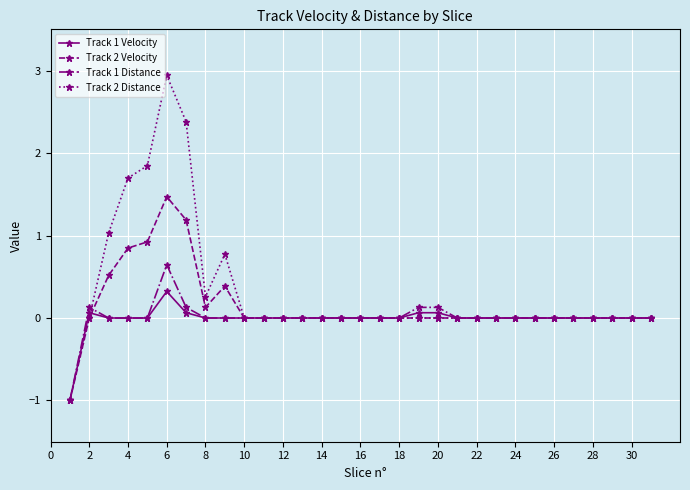

True or false: Track 2 Distance has more than 0 interior local peaks.

True